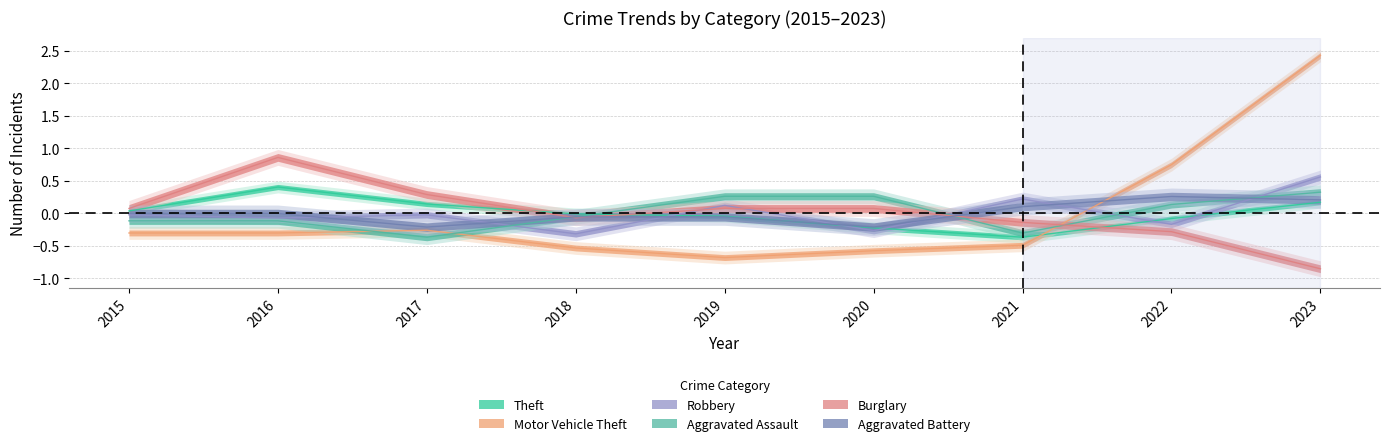

What is the value of the Aggravated Battery point at the 3rd from the left?

-0.2